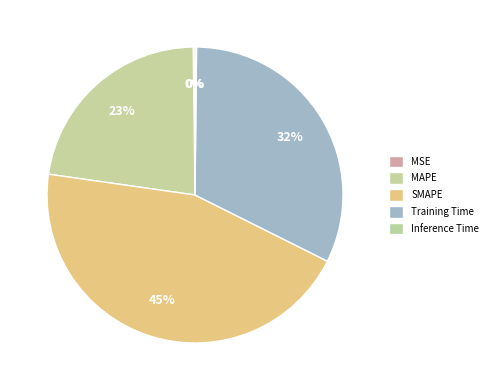

Rank the categories by value from highest to lowest.

SMAPE, Training Time, MAPE, MSE, Inference Time